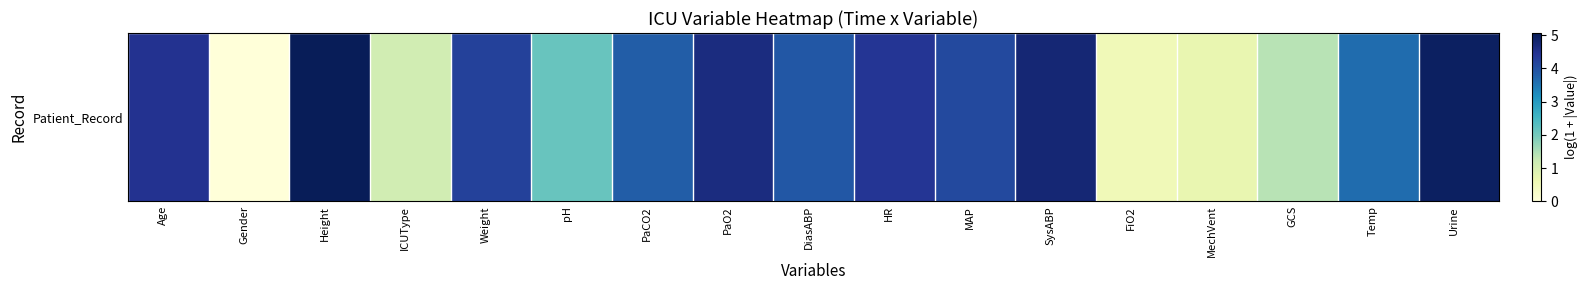

Reading left to right, list all the values displayed in this chart.

Age=4.5	Gender=0.0	Height=5.1	ICUType=1.1	Weight=4.2	pH=2.1	PaCO2=3.8	PaO2=4.6	DiasABP=3.9	HR=4.4	MAP=4.1	SysABP=4.8	FiO2=0.5	MechVent=0.7	GCS=1.4	Temp=3.6	Urine=4.9